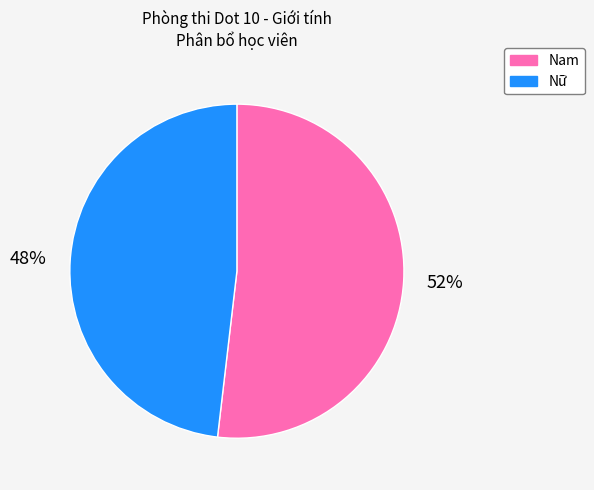

The Nữ slice represents 48% of the pie. True or false?

True